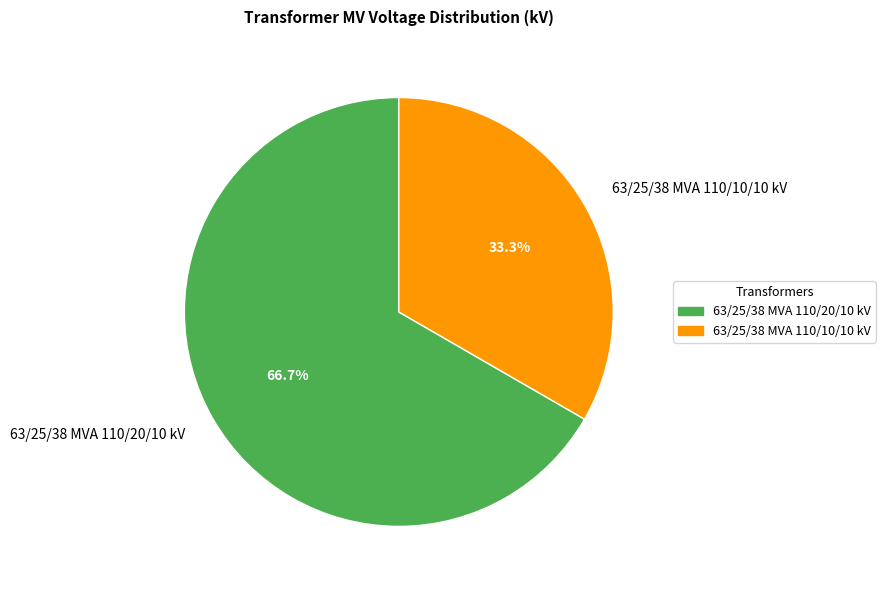

To the nearest percent, what is the average slice percentage?

50%